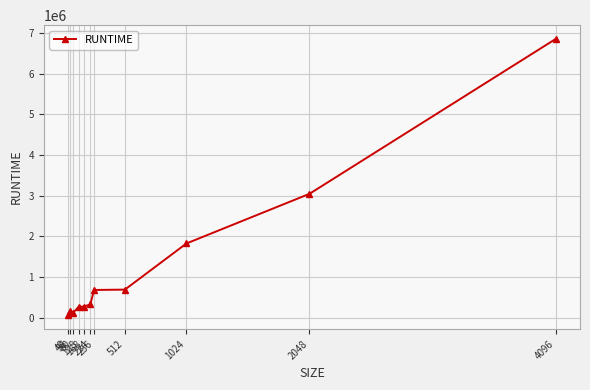

Is it true that the value at 512 is 416677?

False